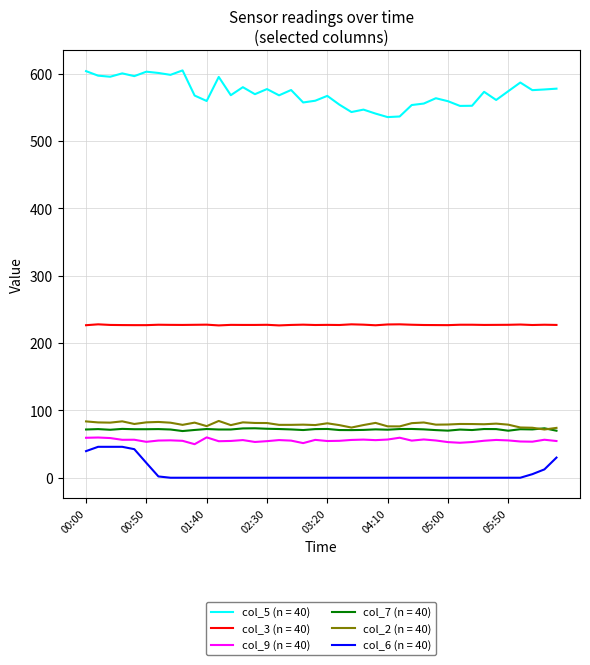

Which series has the widest spread of values?

col_5 (n = 40)